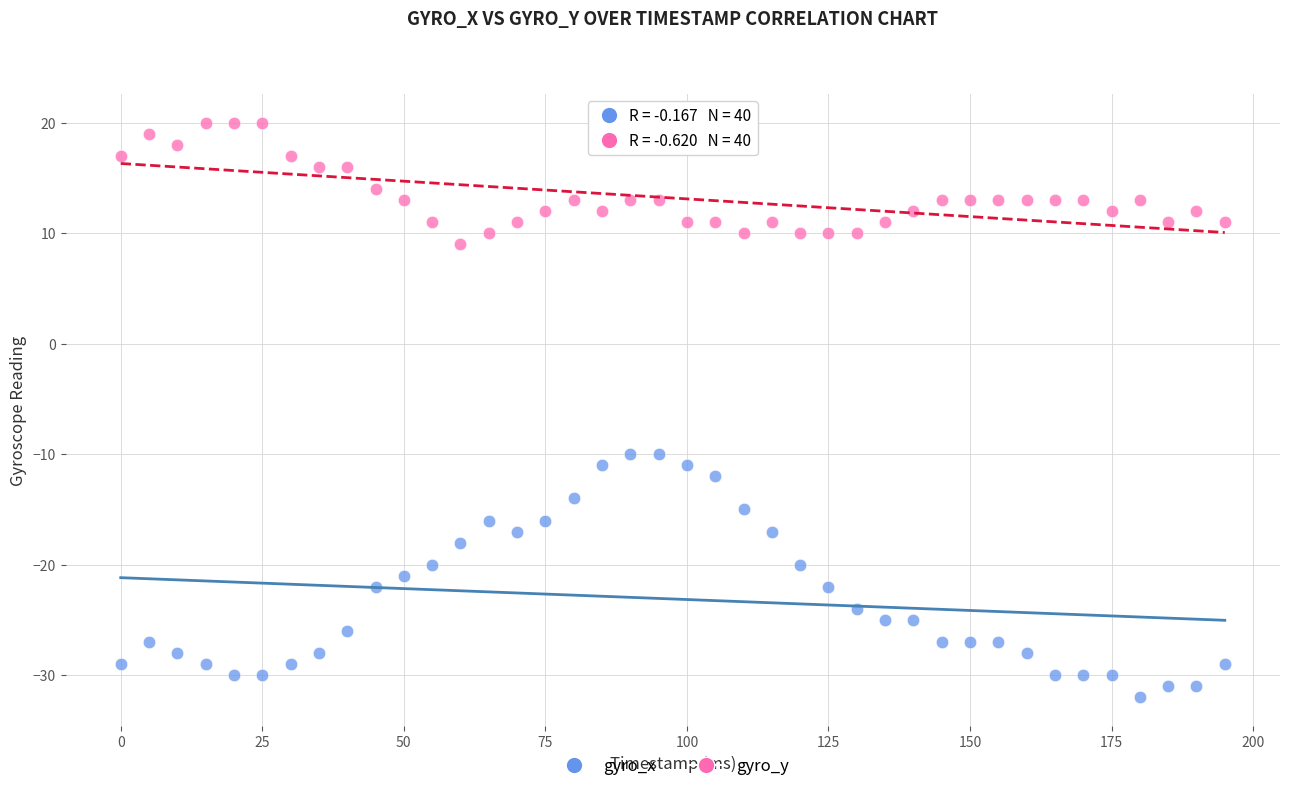

Across all data points, what is the range of Y values (max minus min)?

52